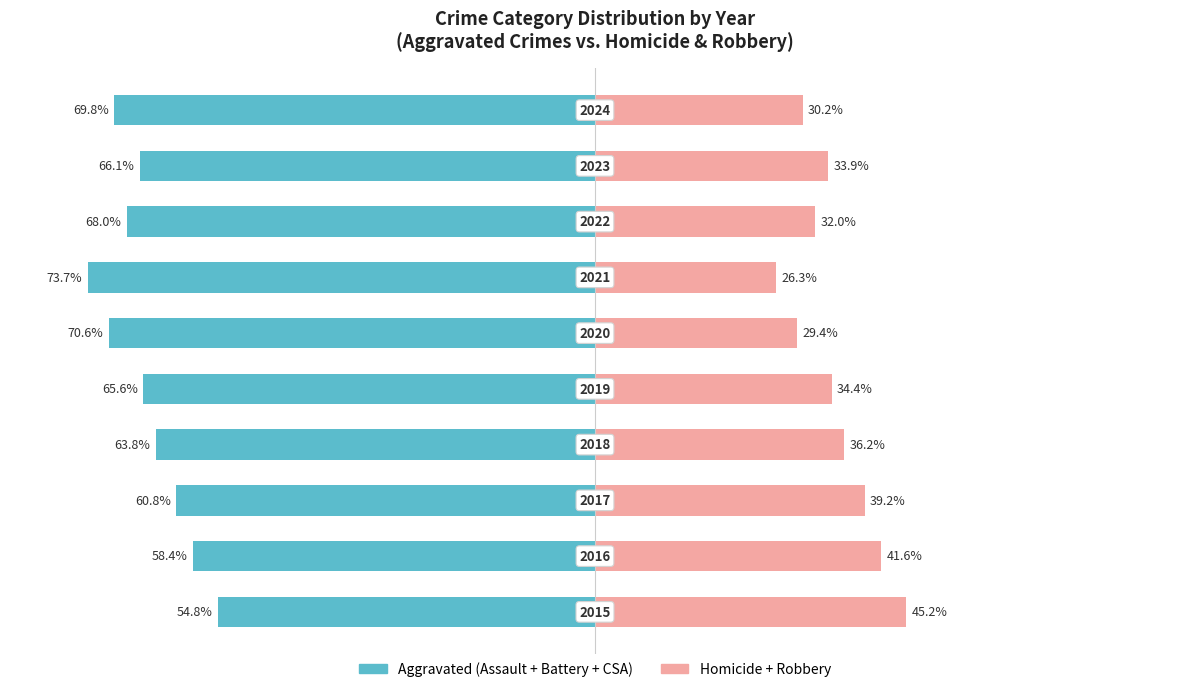

How many bars are there in total?

20